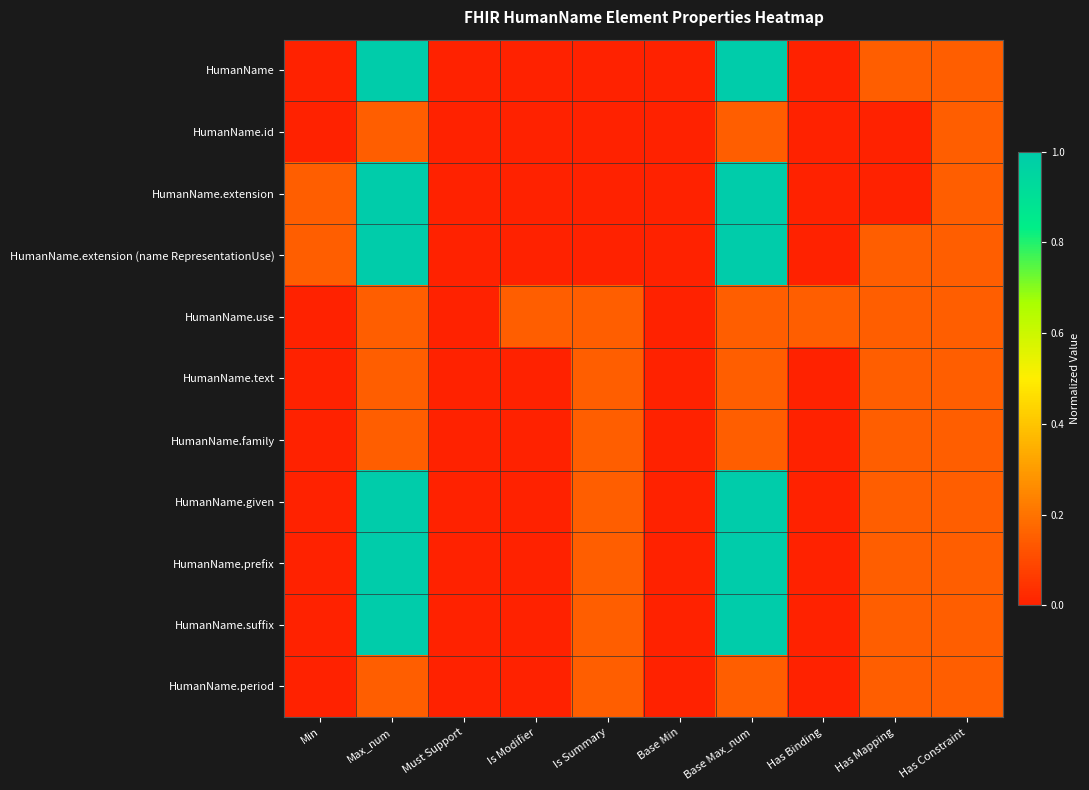

What is the total value across all series at Has Binding?

0.2